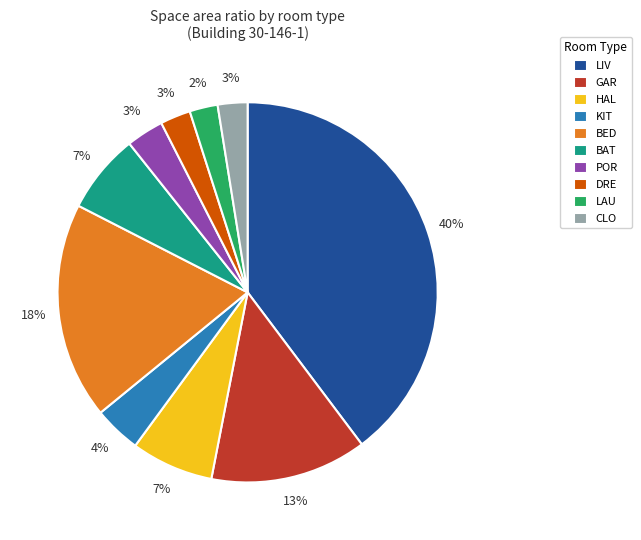

To the nearest percent, what is the average slice percentage?

10%